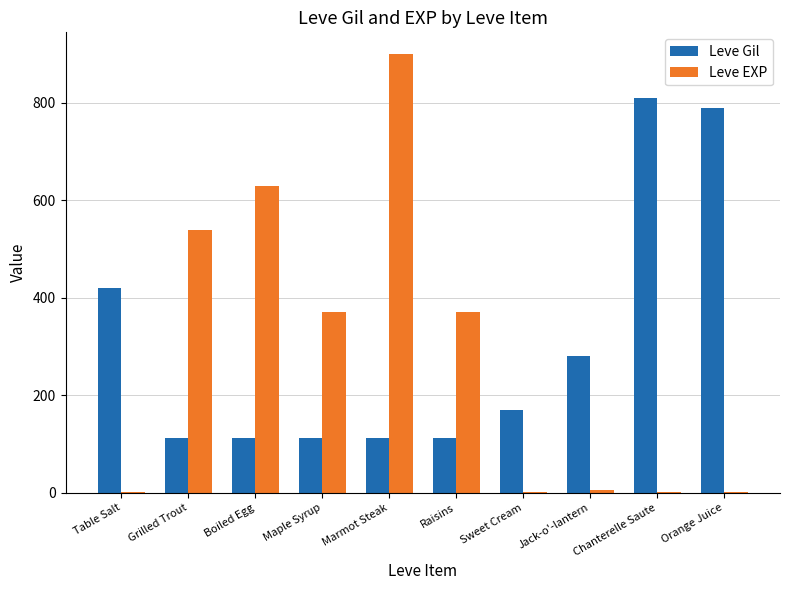

Which series changed the most between Maple Syrup and Jack-o'-lantern?

Leve EXP